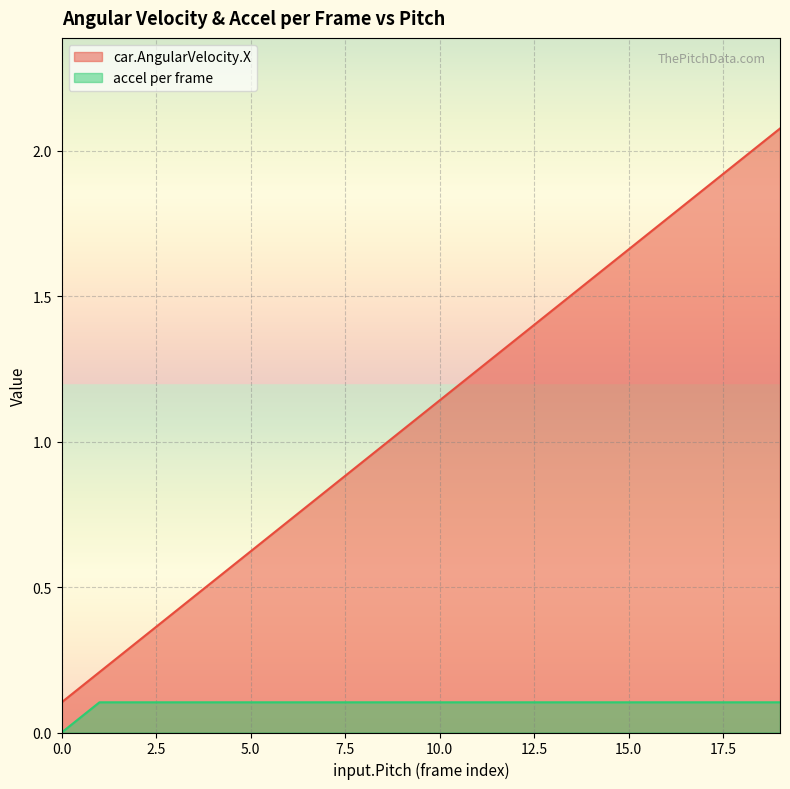

What is the difference between the highest and lowest values at 1?

0.1